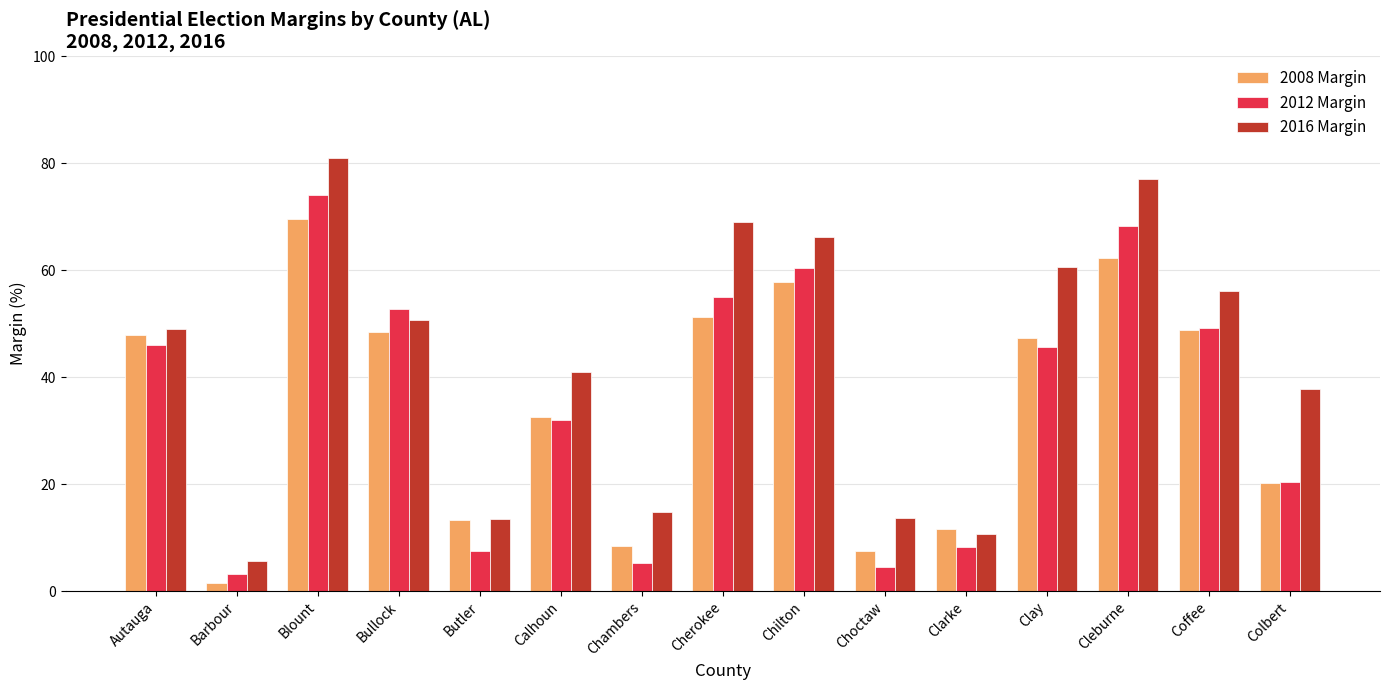

What is the label of the 8th bar from the left?

Cherokee